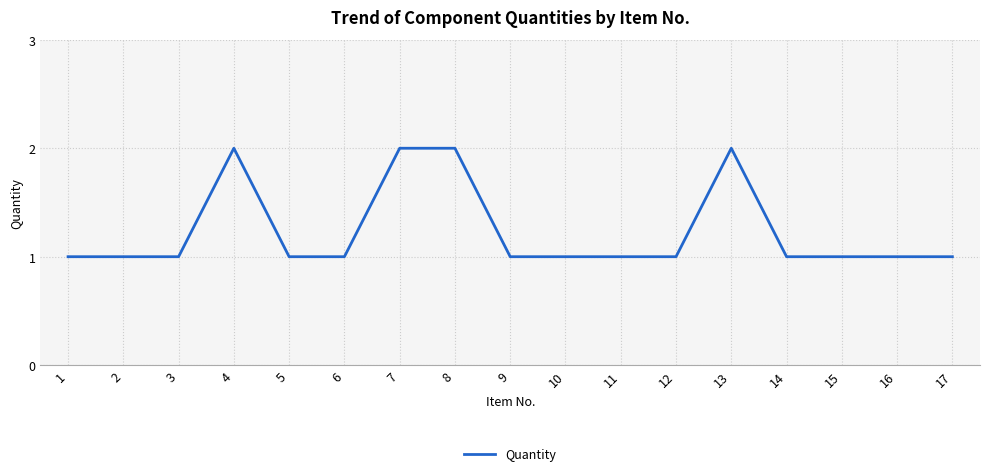

What value does the data have at 9?

1